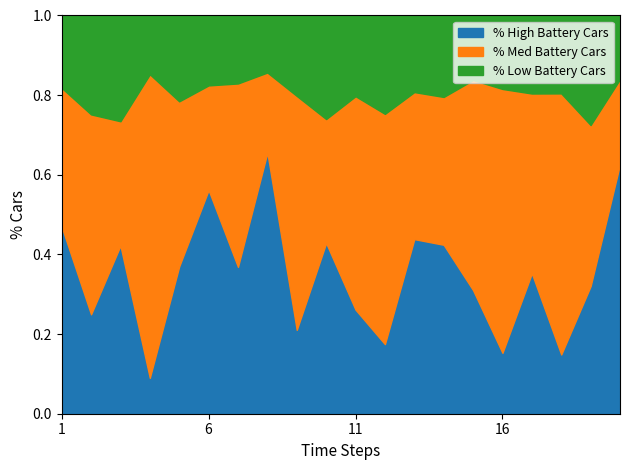

What is the total value across all series at 6?

1.0